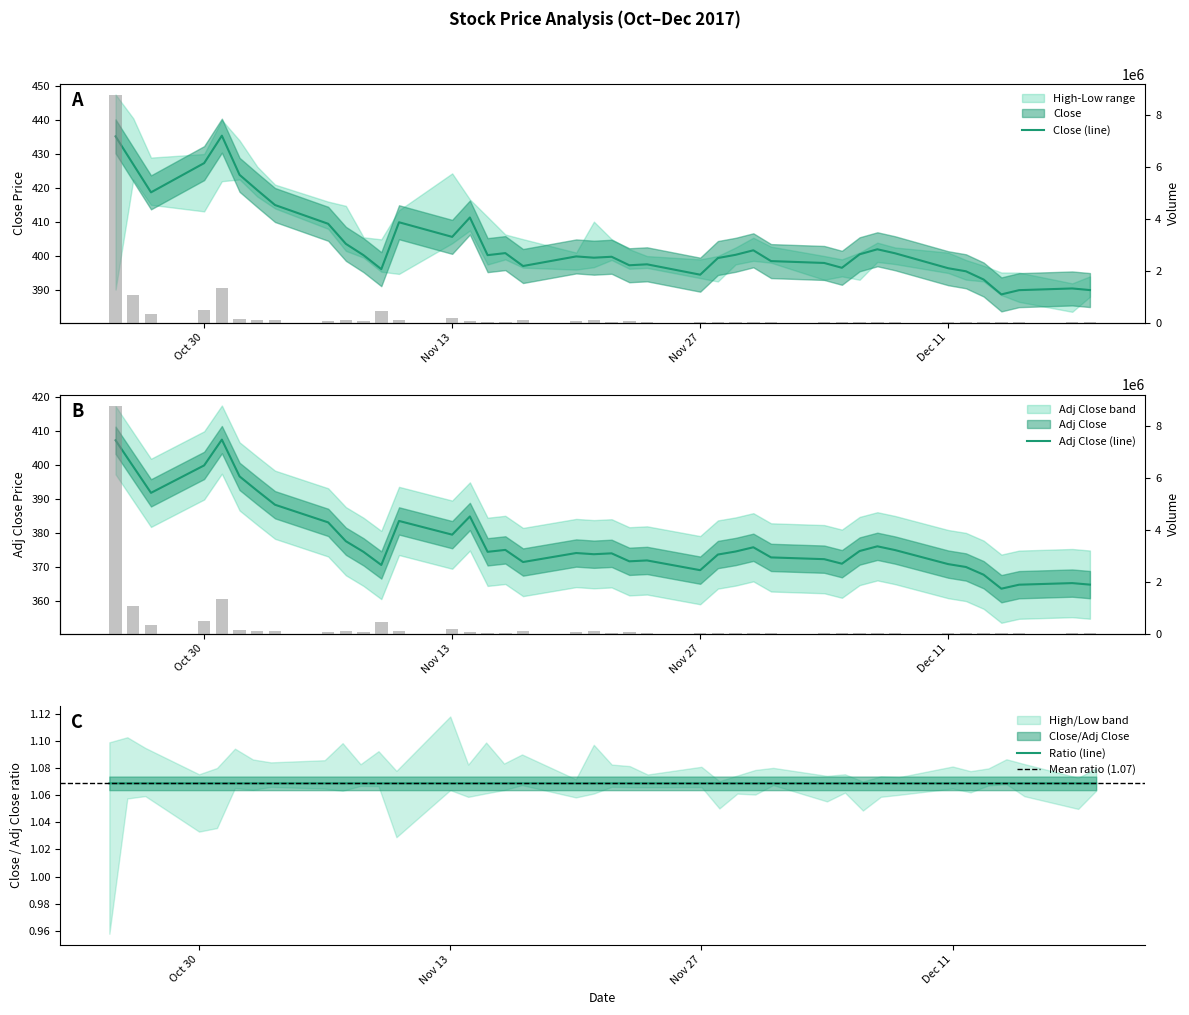

Are the bars horizontal?

No